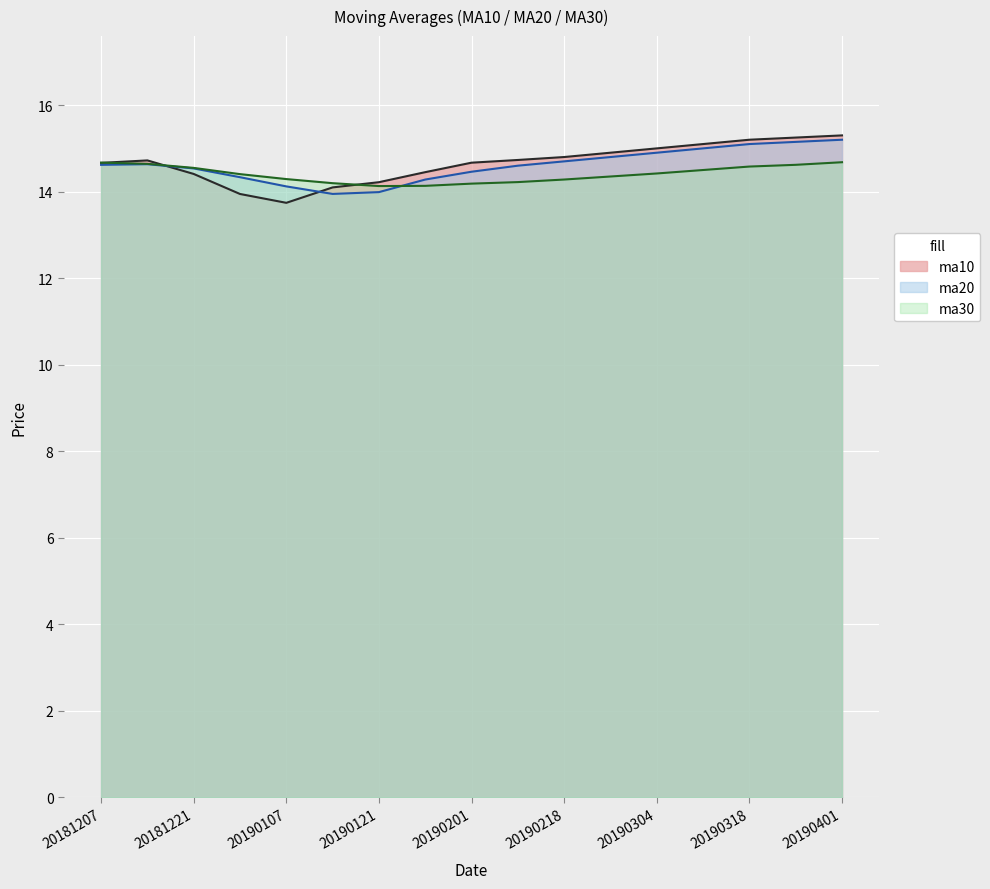

What is the difference between the maximum and minimum values in the ma30 series?

0.6